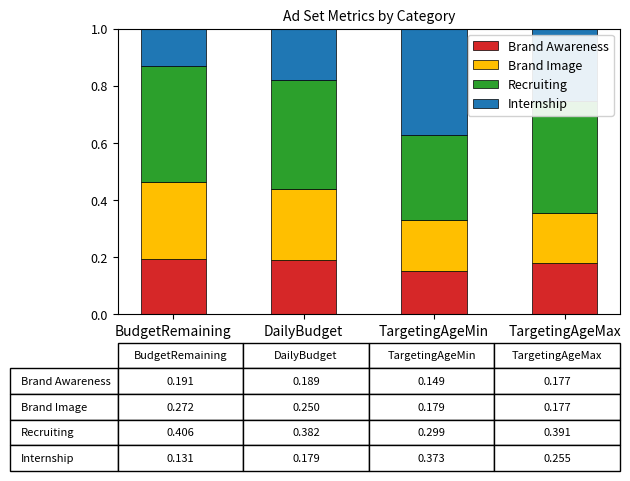

The value of Brand Awareness at DailyBudget is 0.0. True or false?

False